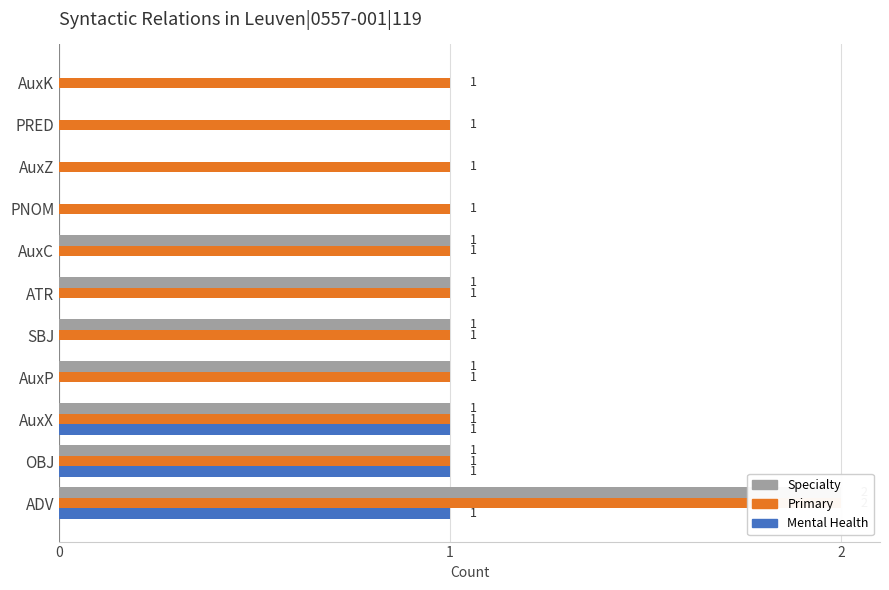

What are all the series names shown in the legend?

Specialty, Primary, Mental Health